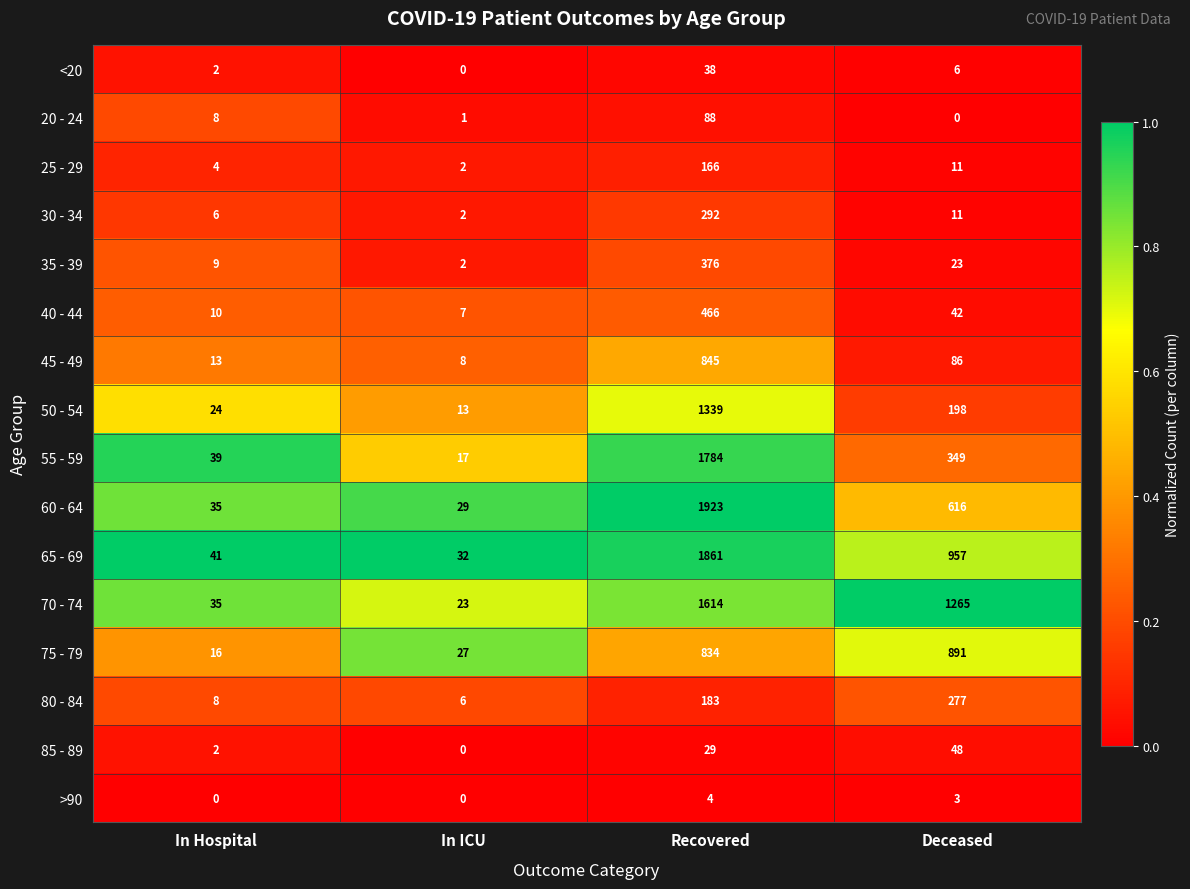

The value of 25 - 29 at In ICU is 2. True or false?

True